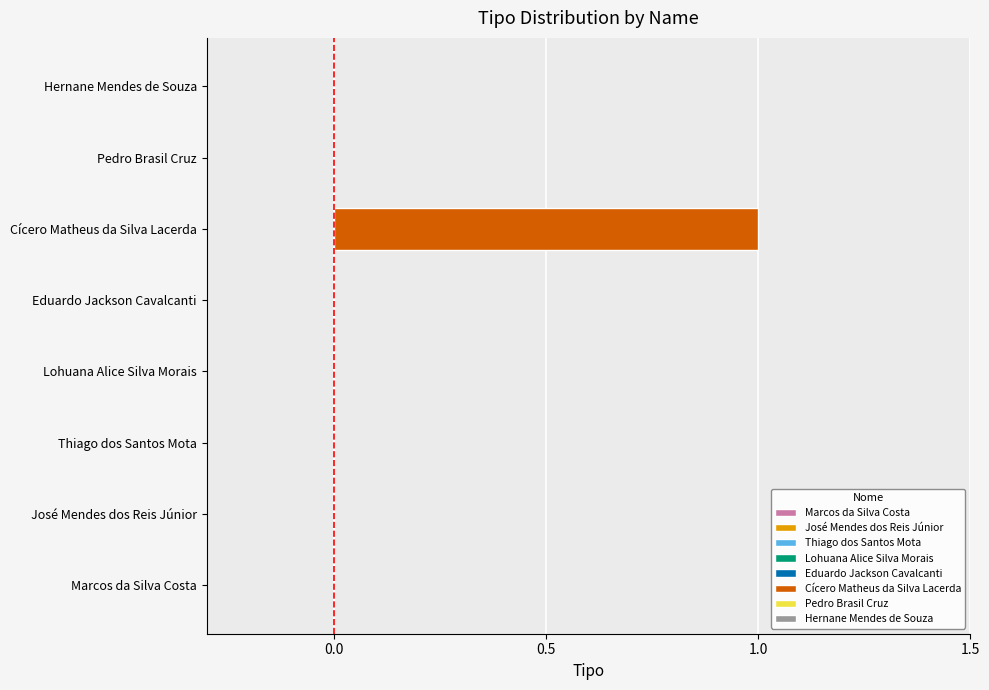

Count the values in the range 0 to 1.

8